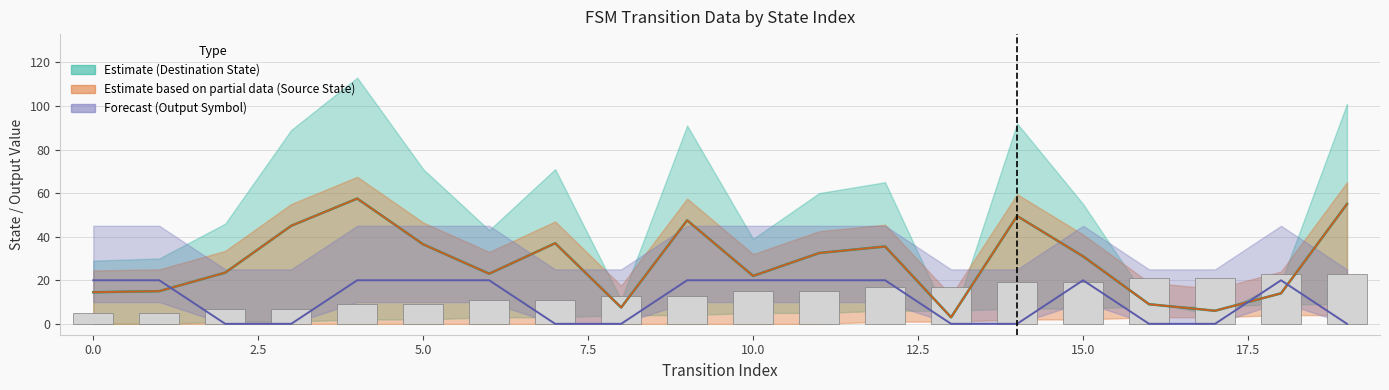

The output_symbol series shows 7.1 at 4. True or false?

False